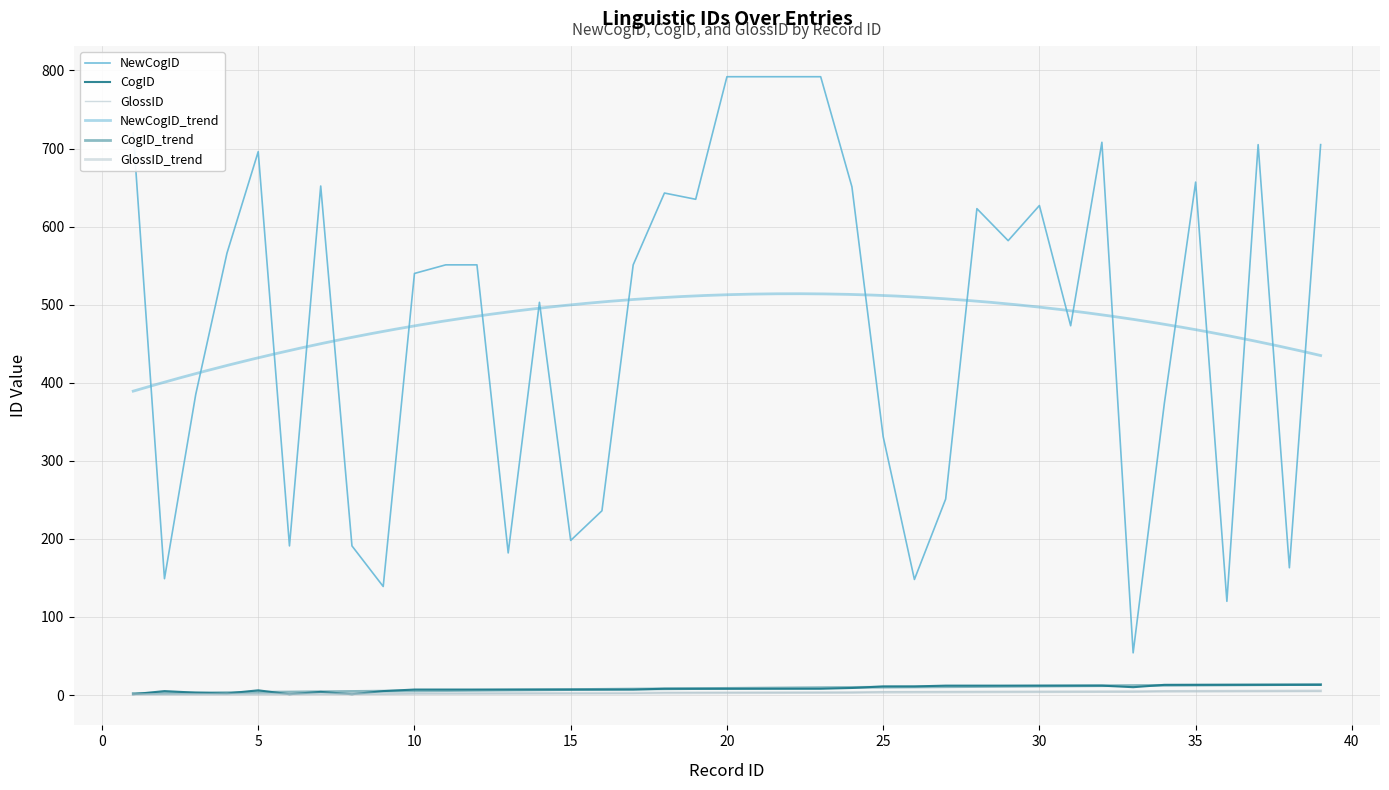

What is the value of the NewCogID point at the 22nd from the left?

792